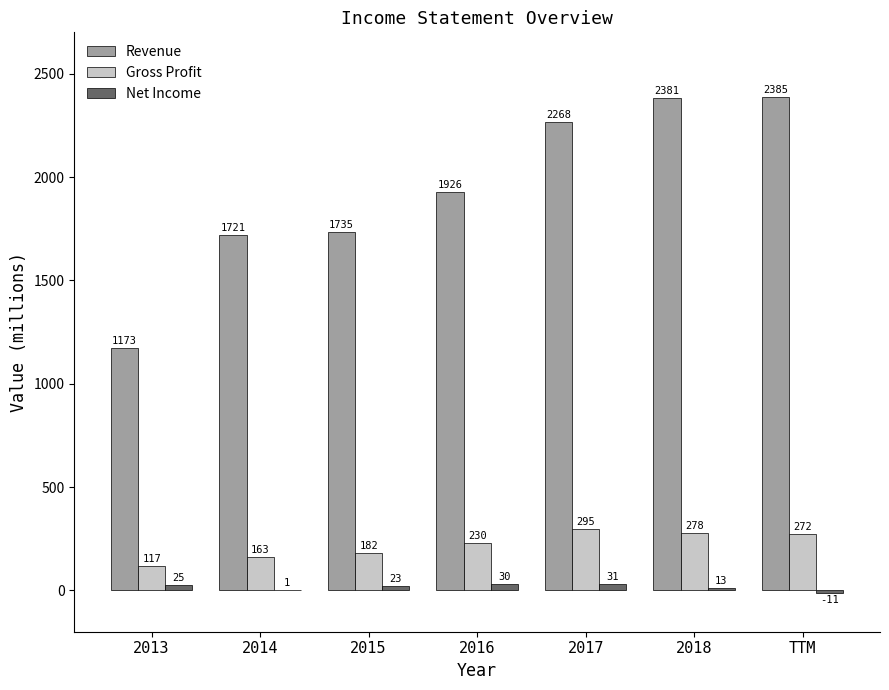

What is the sum of all Revenue values?

13589